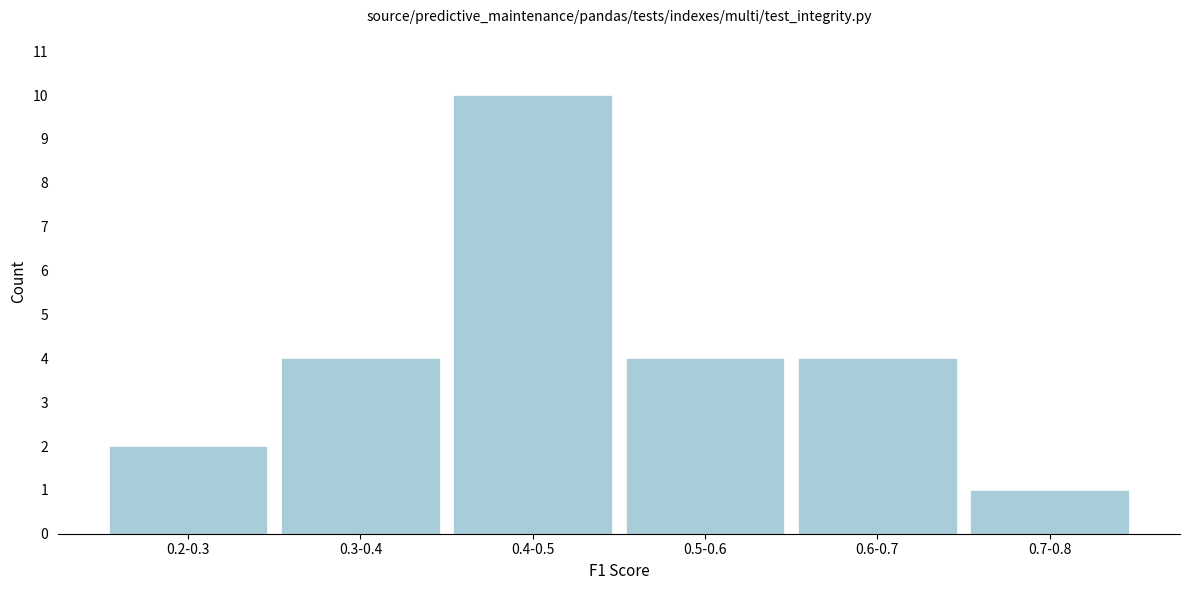

Reading left to right, list all the values displayed in this chart.

2	4	10	4	4	1